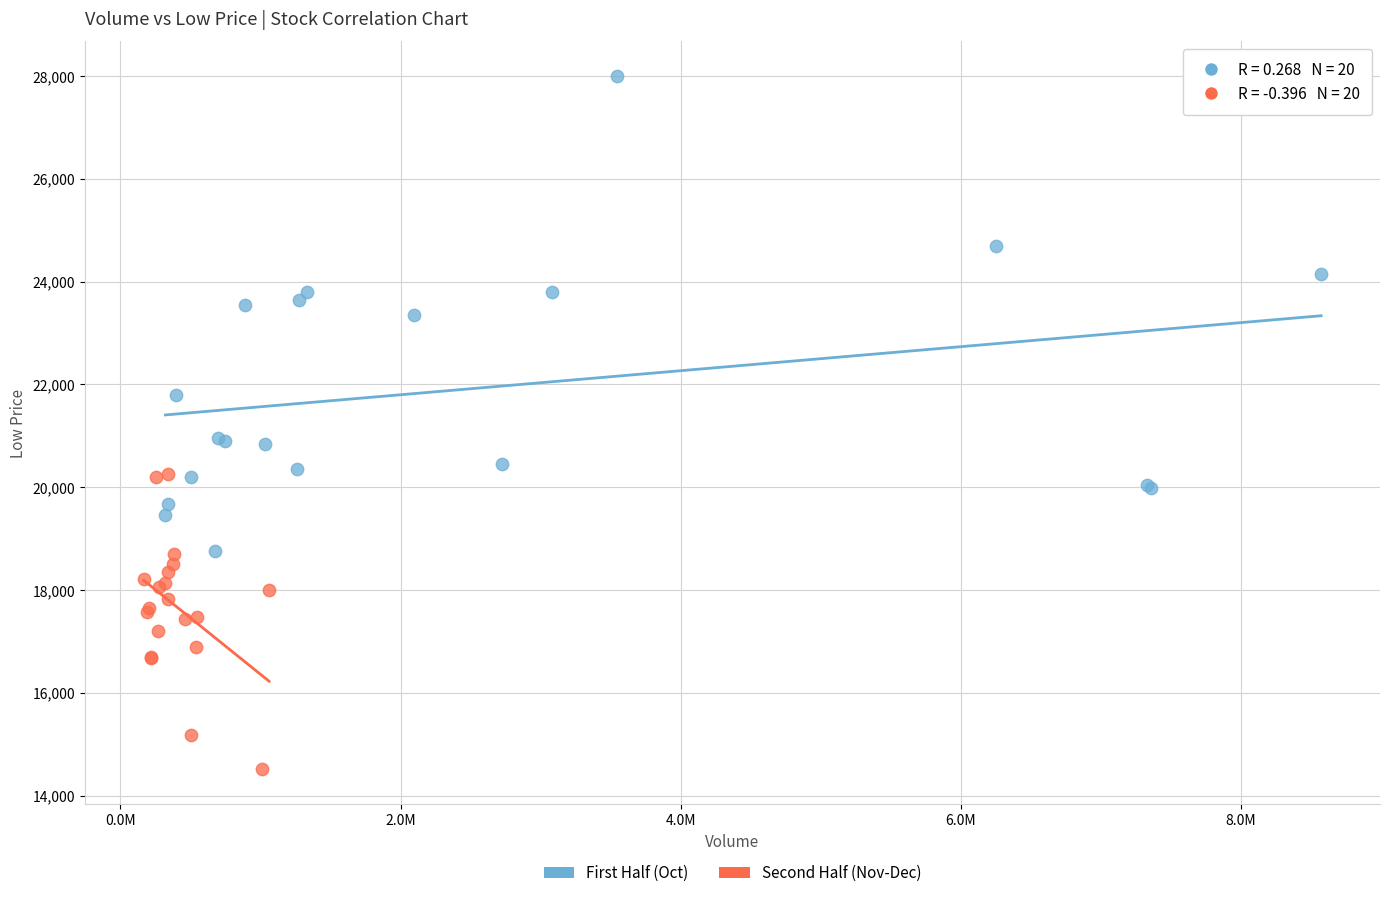

Which series has the largest Y range (max minus min)?

First Half (Oct)